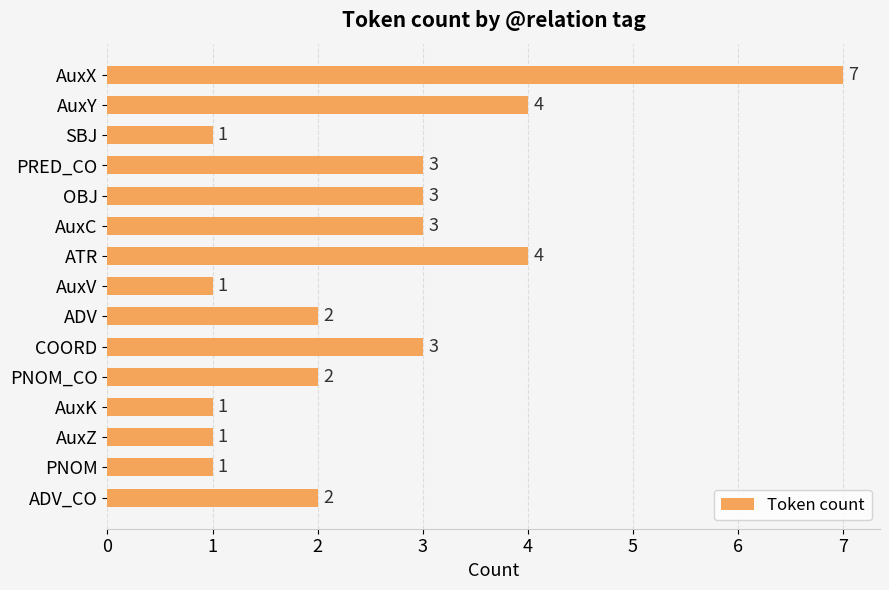

Reading bottom to top, what are all the values shown in this chart?

ADV_CO=2	PNOM=1	AuxZ=1	AuxK=1	PNOM_CO=2	COORD=3	ADV=2	AuxV=1	ATR=4	AuxC=3	OBJ=3	PRED_CO=3	SBJ=1	AuxY=4	AuxX=7